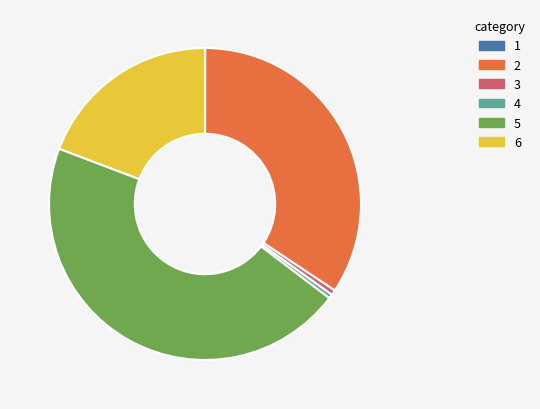

Does any single category account for the majority?

No